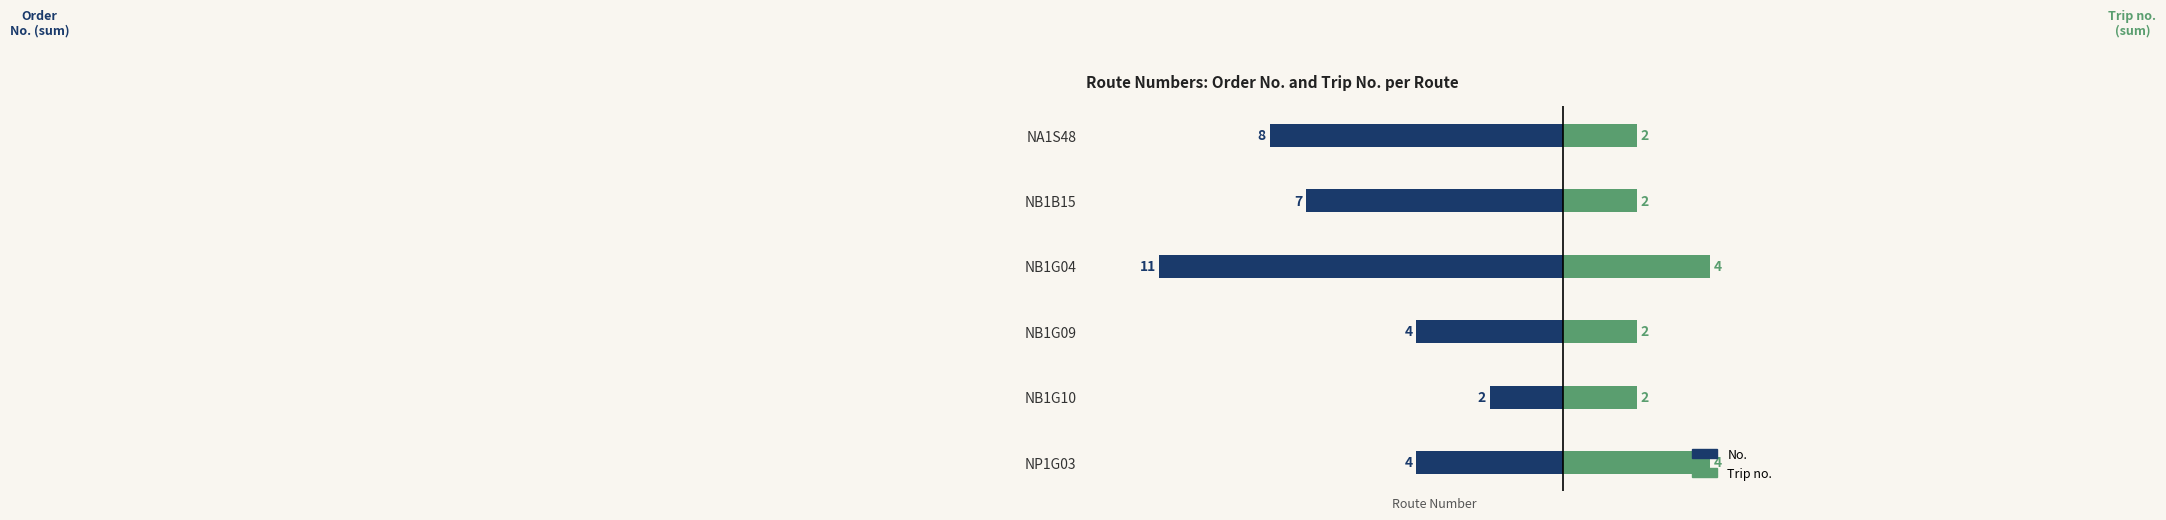

How many bars are there in total?

12